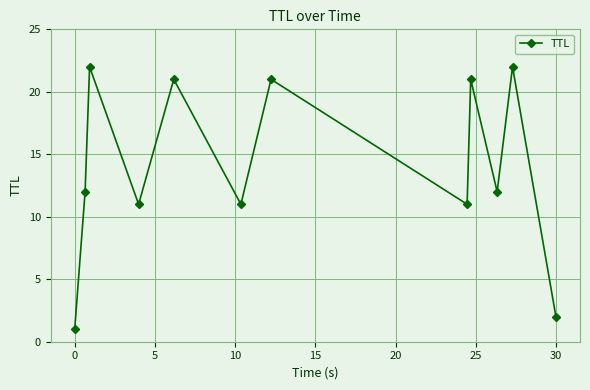

Reading left to right, transcribe all the data shown in this chart.

1	12	22	11	21	11	21	11	21	12	22	2